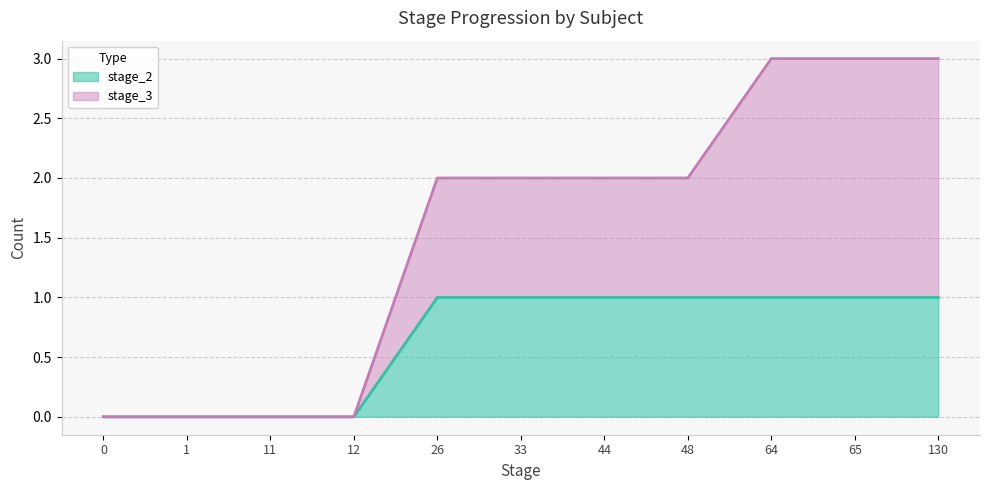

Which series has the widest spread of values?

stage_3